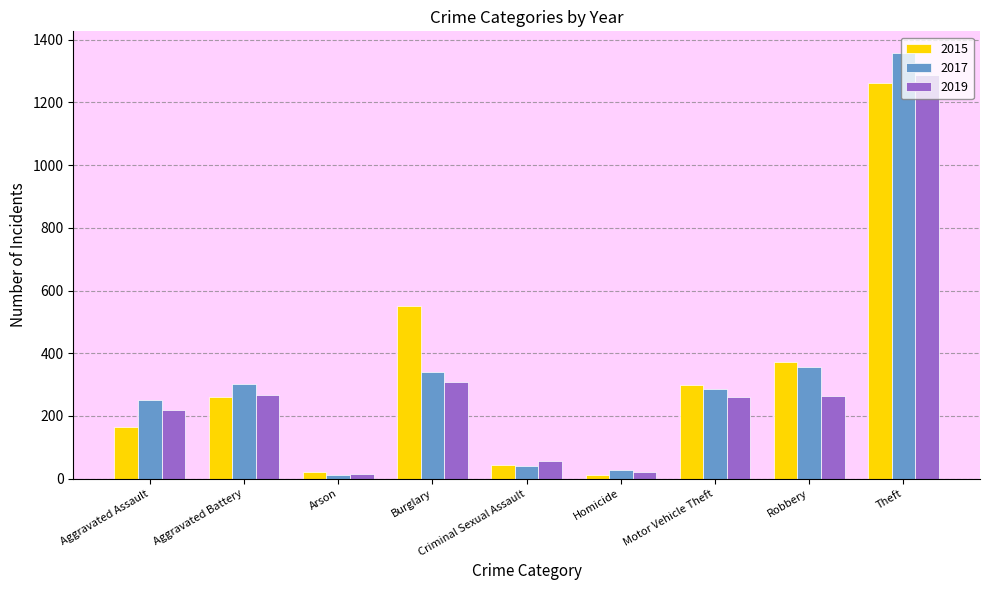

At which category does the chart reach its peak across all series?

Theft